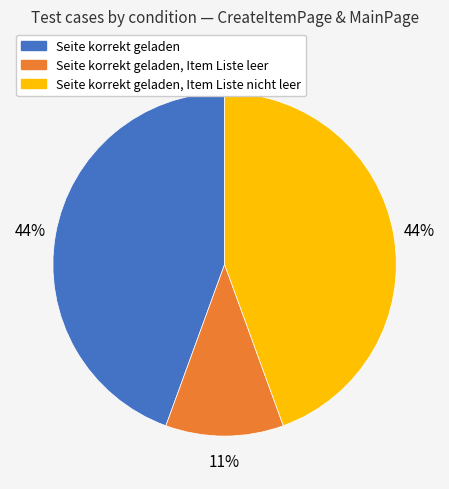

To the nearest percent, what is the average slice percentage?

33%